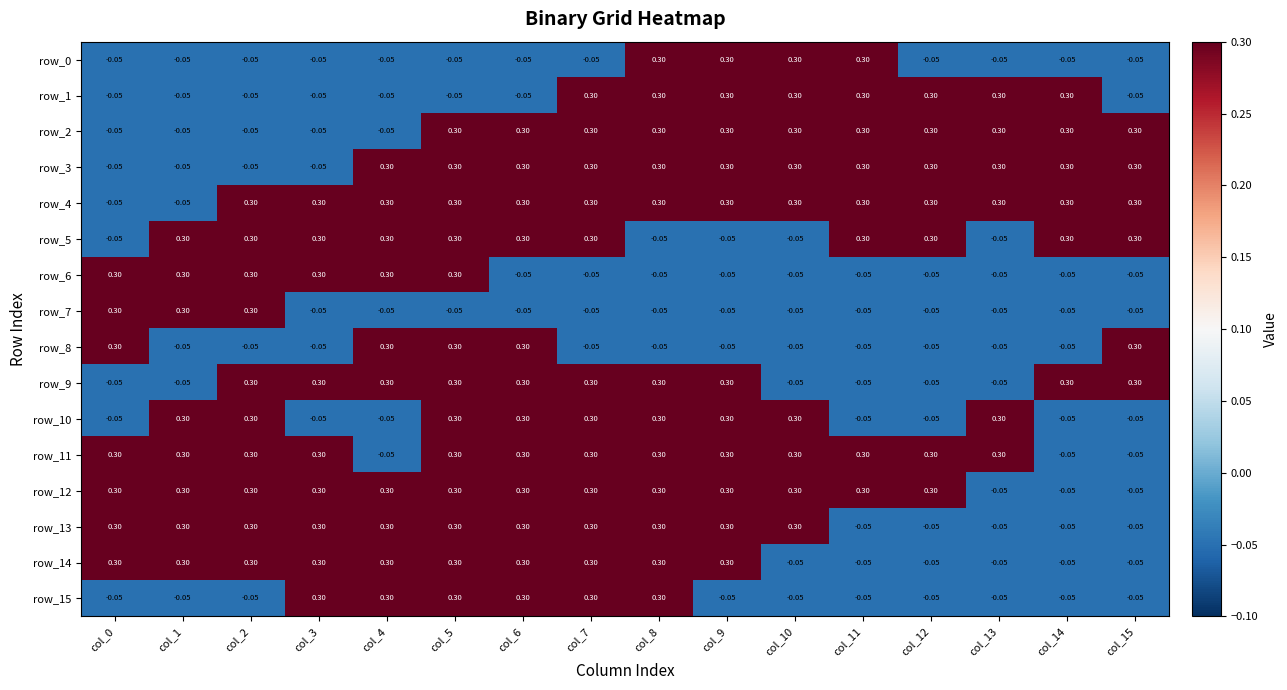

Is the value of row_8 at col_1 greater than the value of row_12 at col_11?

No